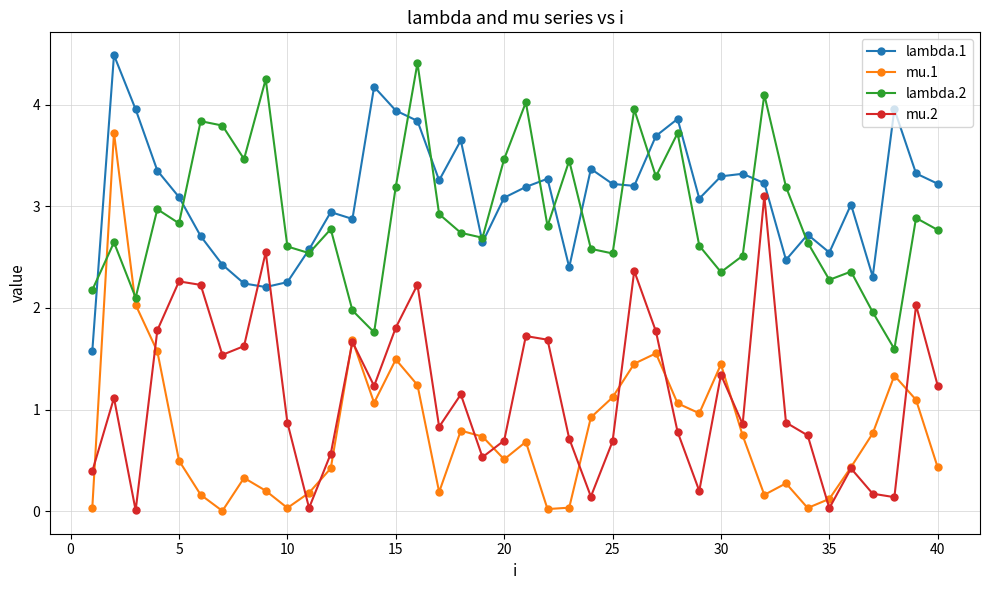

What is the difference between the second highest and second lowest values in the lambda.1 series?

2.0